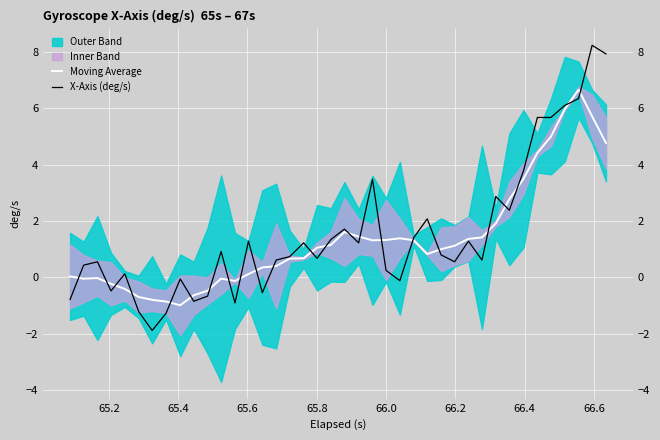

List the series in order of their overall mean, lowest first.

Moving Average, X-Axis (deg/s)